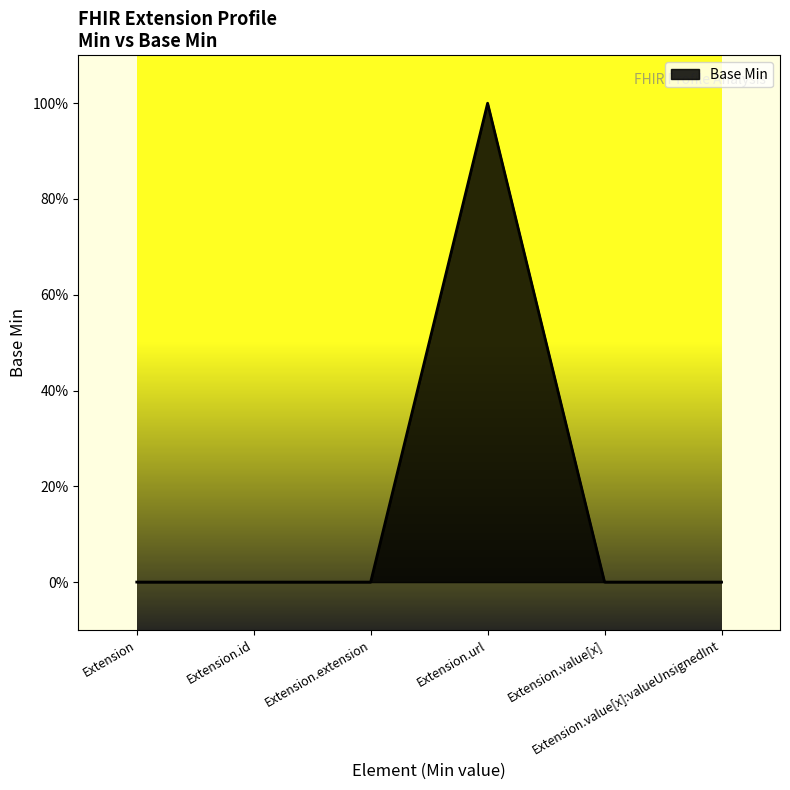

Does the chart display data point markers on the line(s)?

No